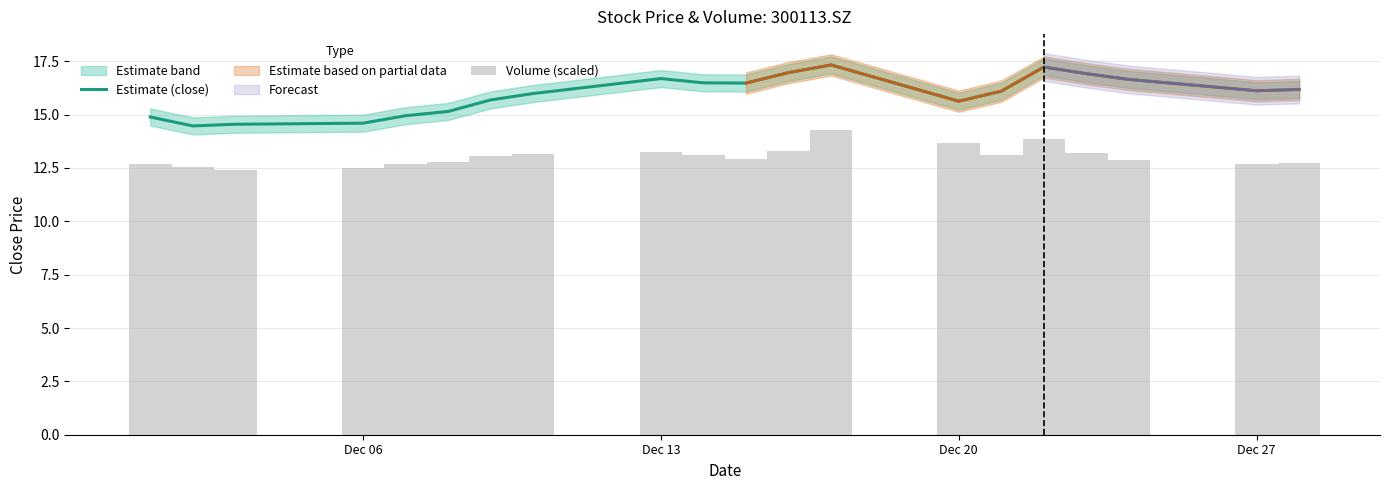

What is the difference between the maximum and minimum values in the Volume (scaled) series?

1.9